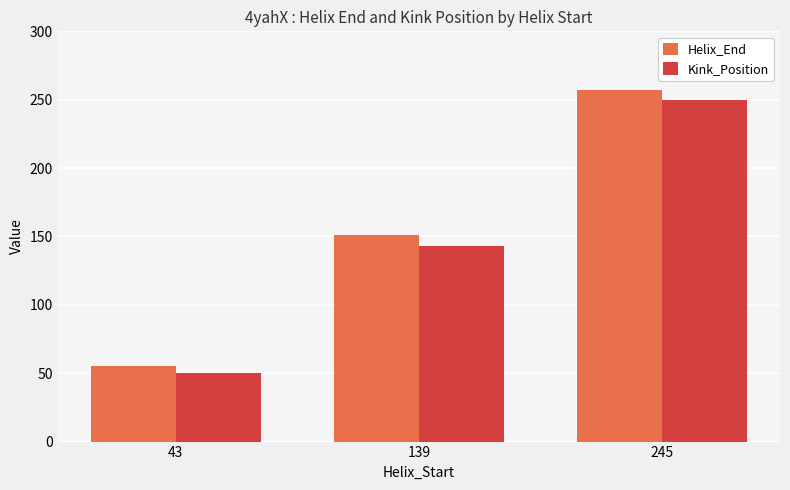

Reading left to right, extract all data points from this chart.

Helix_End: 55	151	257
Kink_Position: 50	143	250